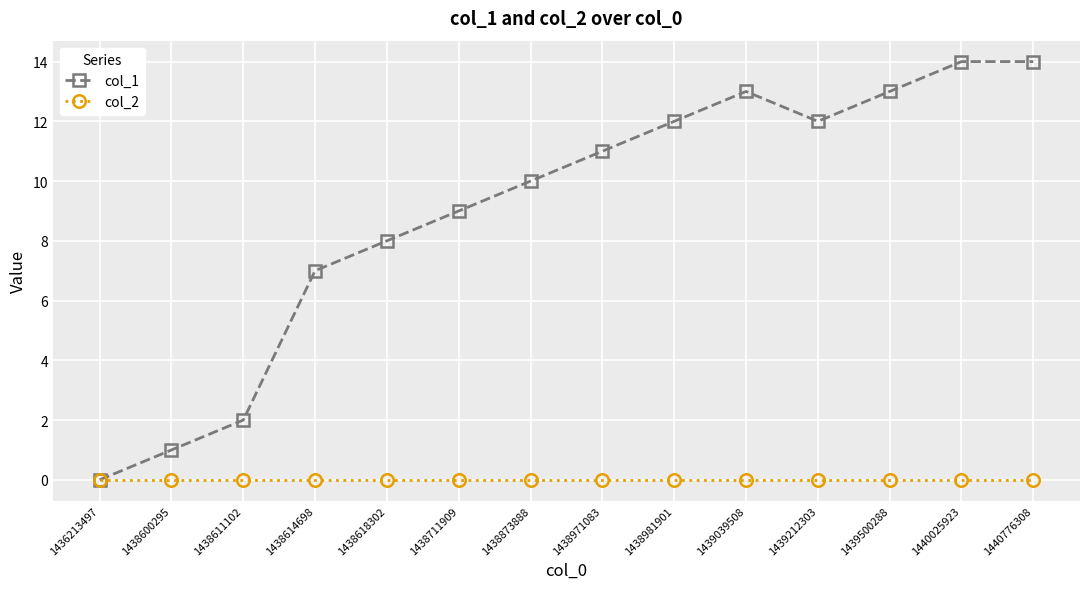

What is the greatest value displayed?

14